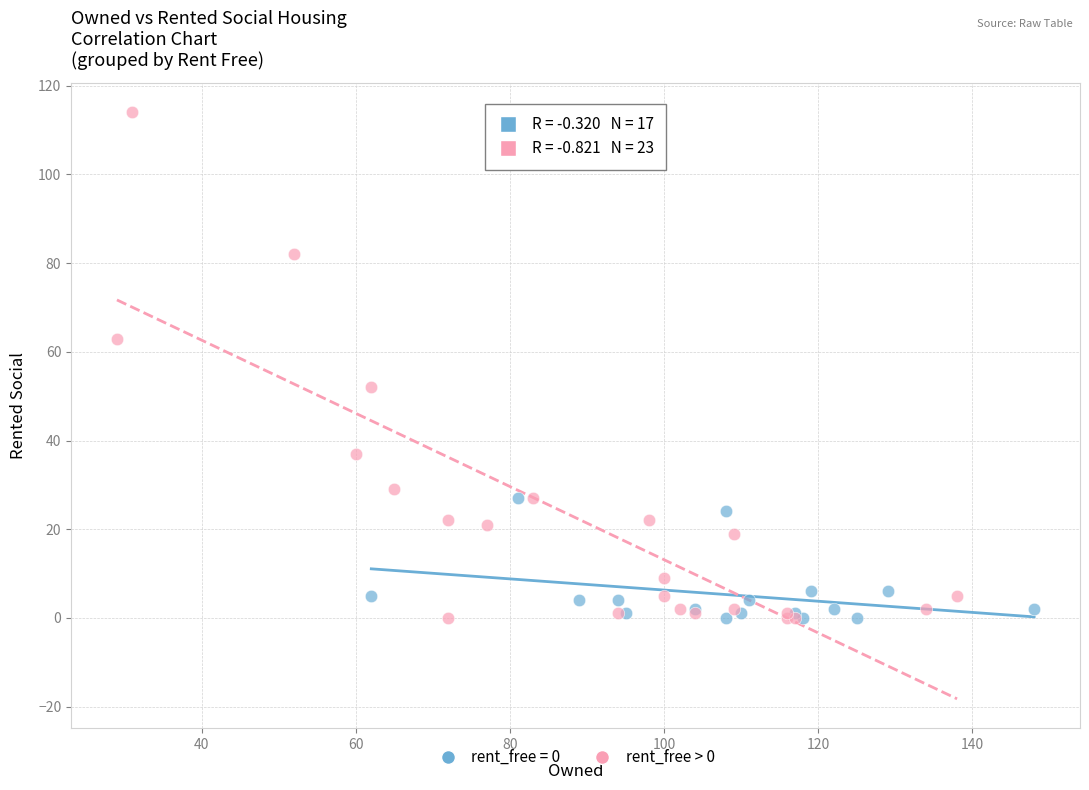

Which series has the largest Y range (max minus min)?

rent_free > 0